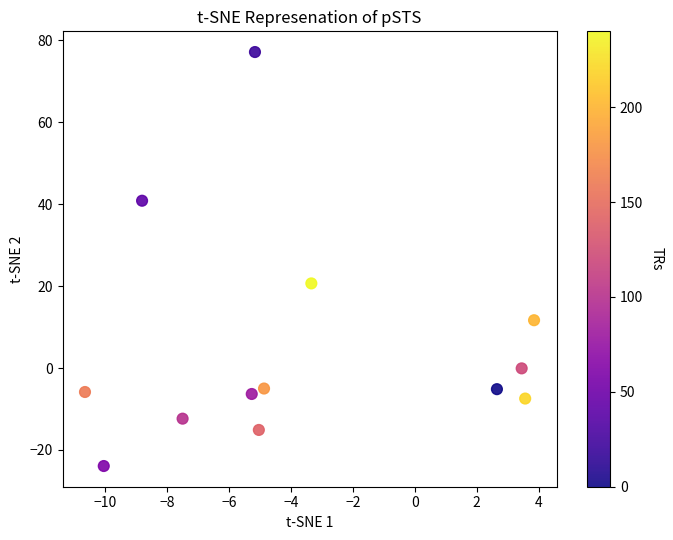

What is the range of X values (max minus min)?

14.5